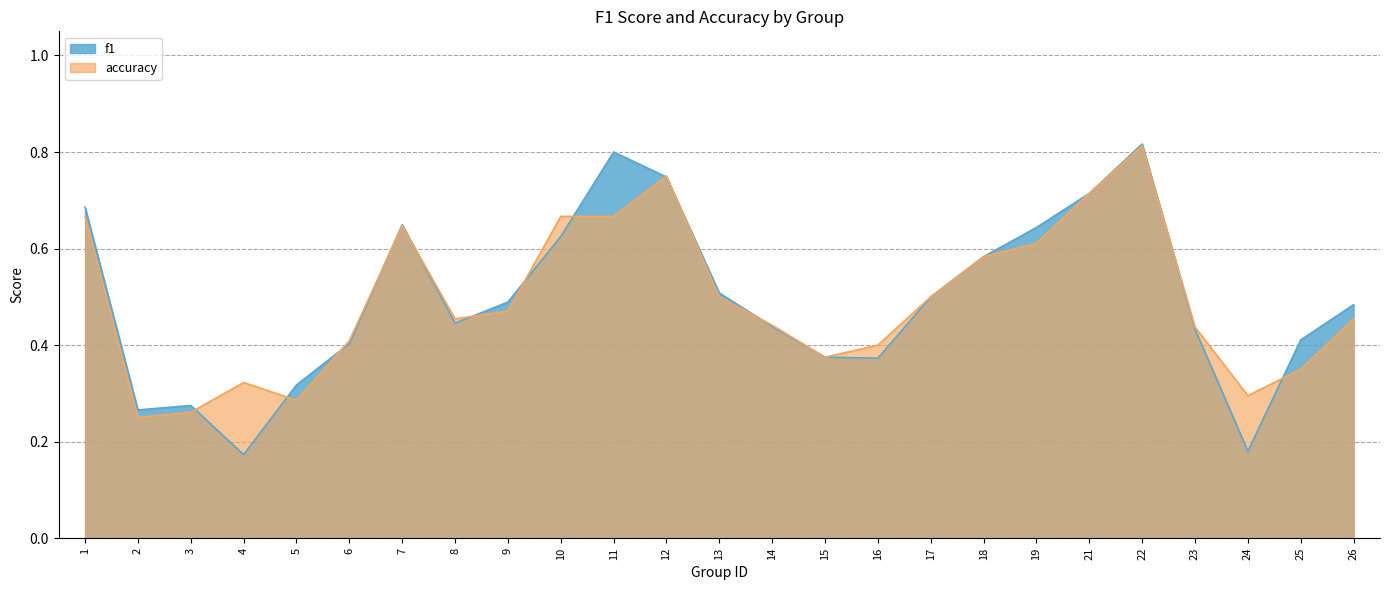

Reading right to left, extract all data points from this chart.

f1: 26=0.5	25=0.4	24=0.2	23=0.4	22=0.8	21=0.7	19=0.6	18=0.6	17=0.5	16=0.4	15=0.4	14=0.4	13=0.5	12=0.7	11=0.8	10=0.6	9=0.5	8=0.4	7=0.6	6=0.4	5=0.3	4=0.2	3=0.3	2=0.3	1=0.7
accuracy: 26=0.5	25=0.3	24=0.3	23=0.4	22=0.8	21=0.7	19=0.6	18=0.6	17=0.5	16=0.4	15=0.4	14=0.4	13=0.5	12=0.8	11=0.7	10=0.7	9=0.5	8=0.5	7=0.6	6=0.4	5=0.3	4=0.3	3=0.3	2=0.2	1=0.7